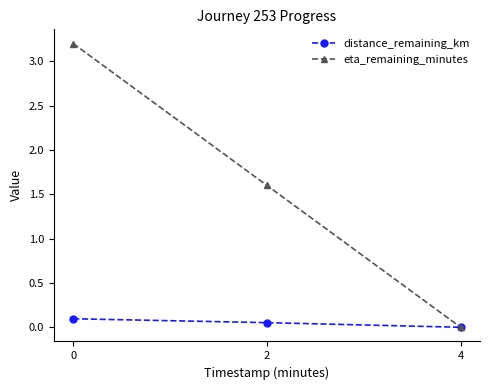

The value of eta_remaining_minutes at 0 is 1.7. True or false?

False